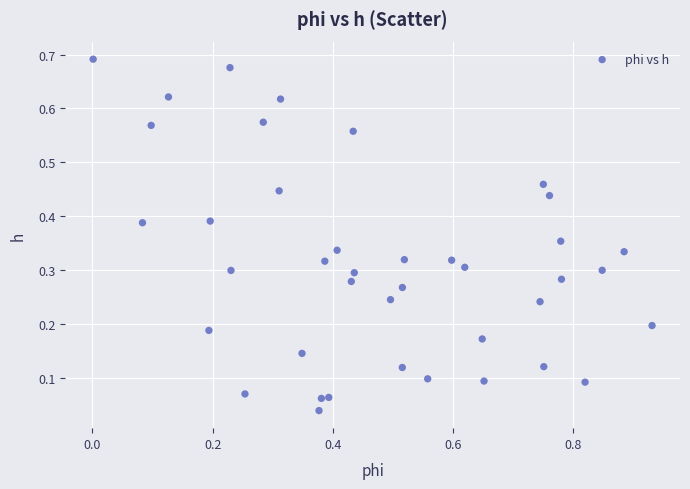

What is the range of X values (max minus min)?

0.9